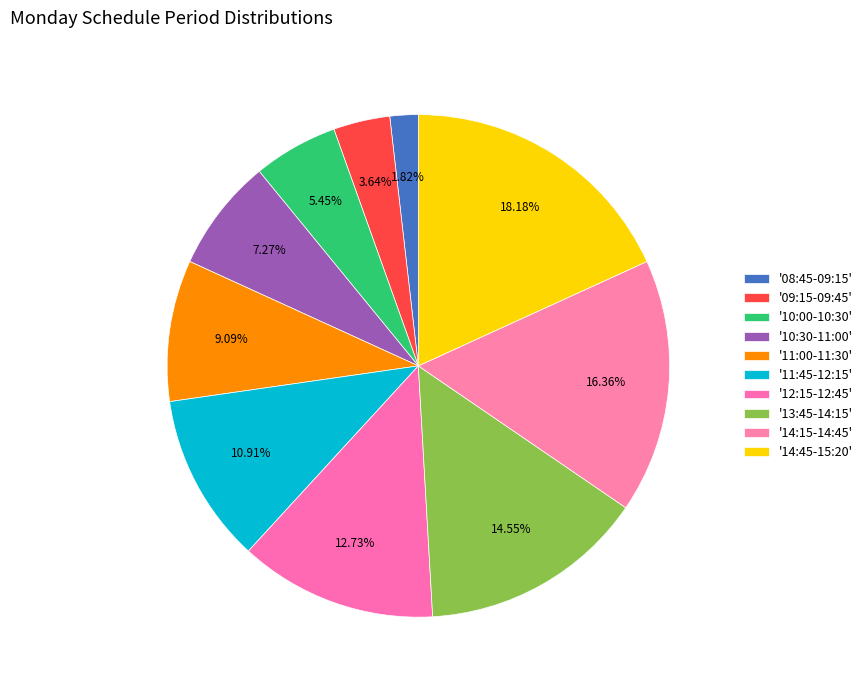

Does any single category account for the majority?

No